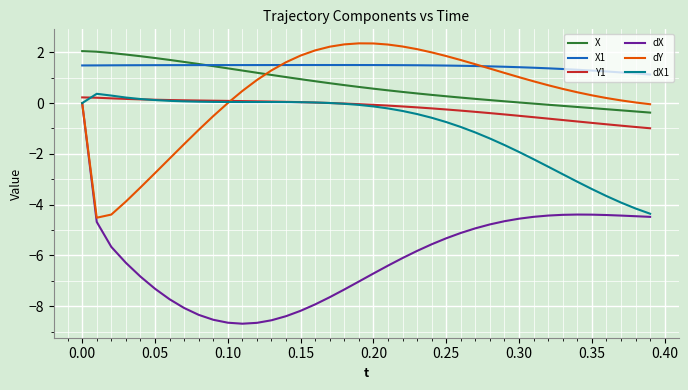

Which series has the widest spread of values?

dX